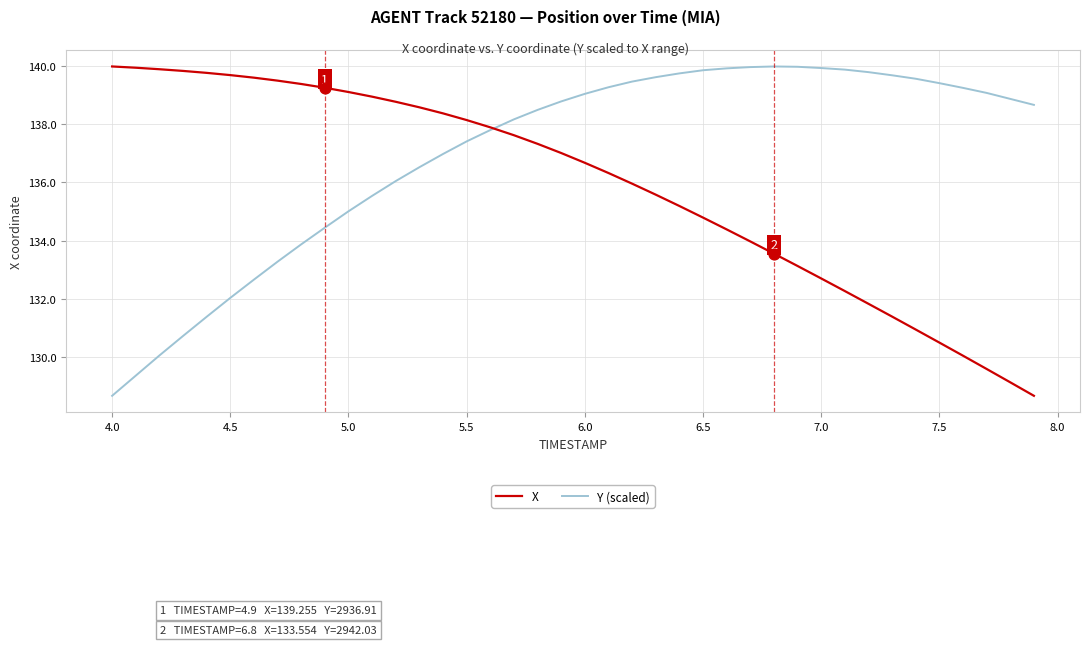

Which series has the largest total across all categories?

Y (scaled)